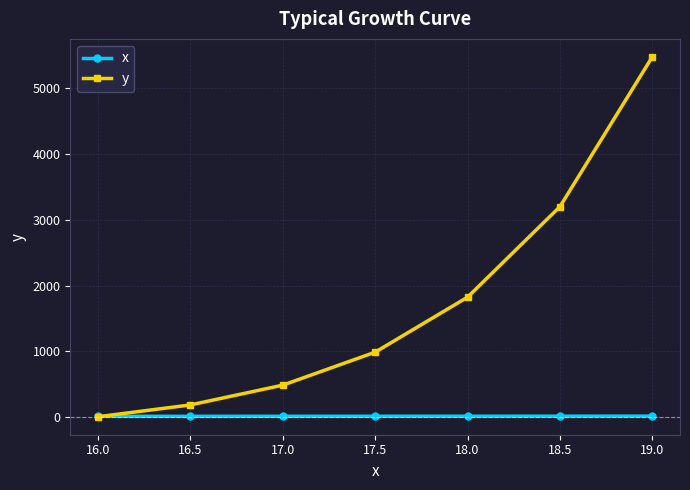

What position from the left is 16.0?

1